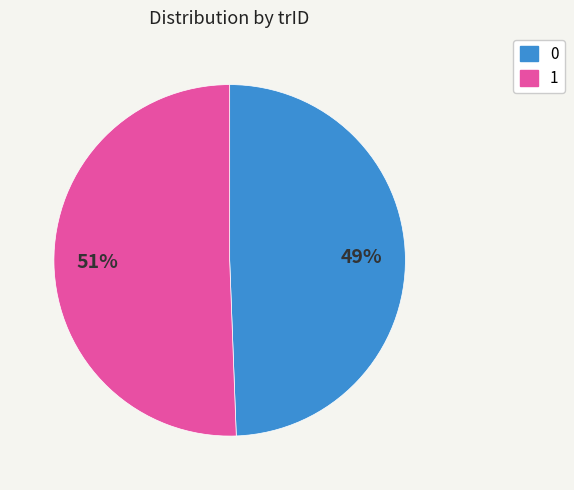

Which category accounts for the majority?

1